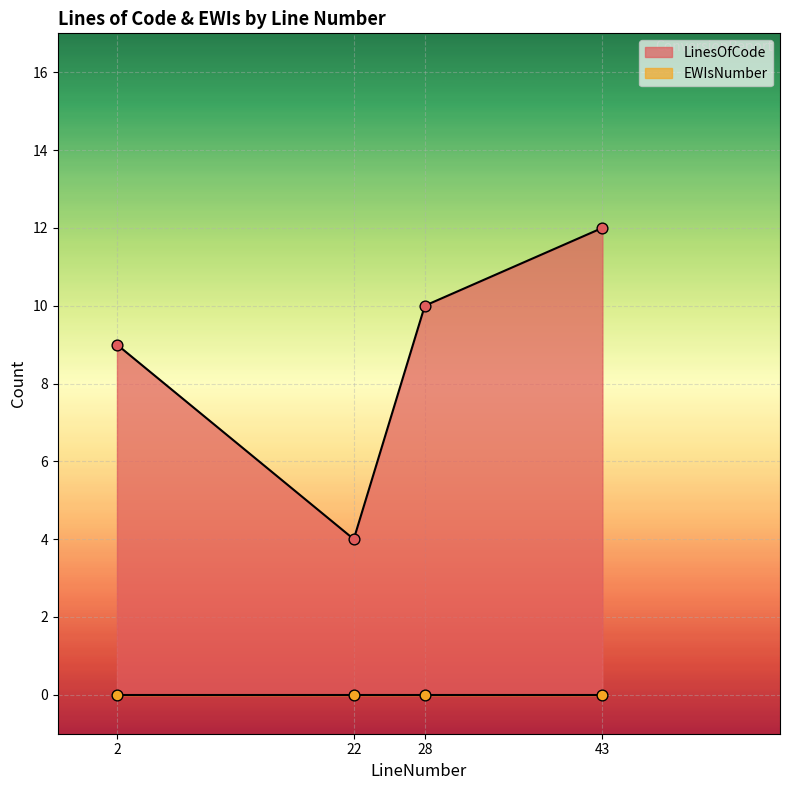

What is the change in value from 22 to 43?

+8